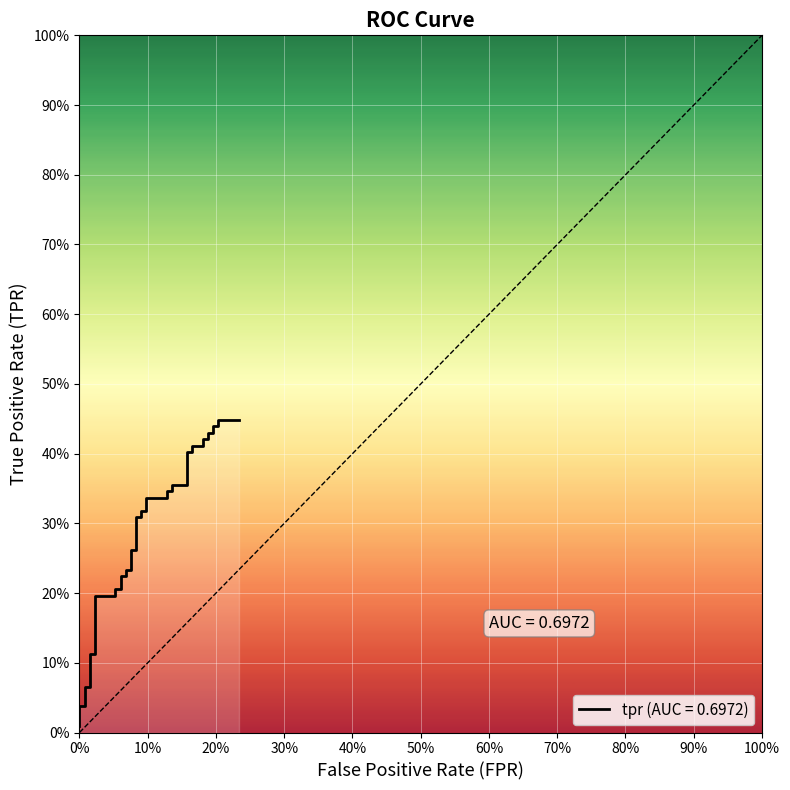

The chart shows a value of 0.6 at 30. True or false?

False